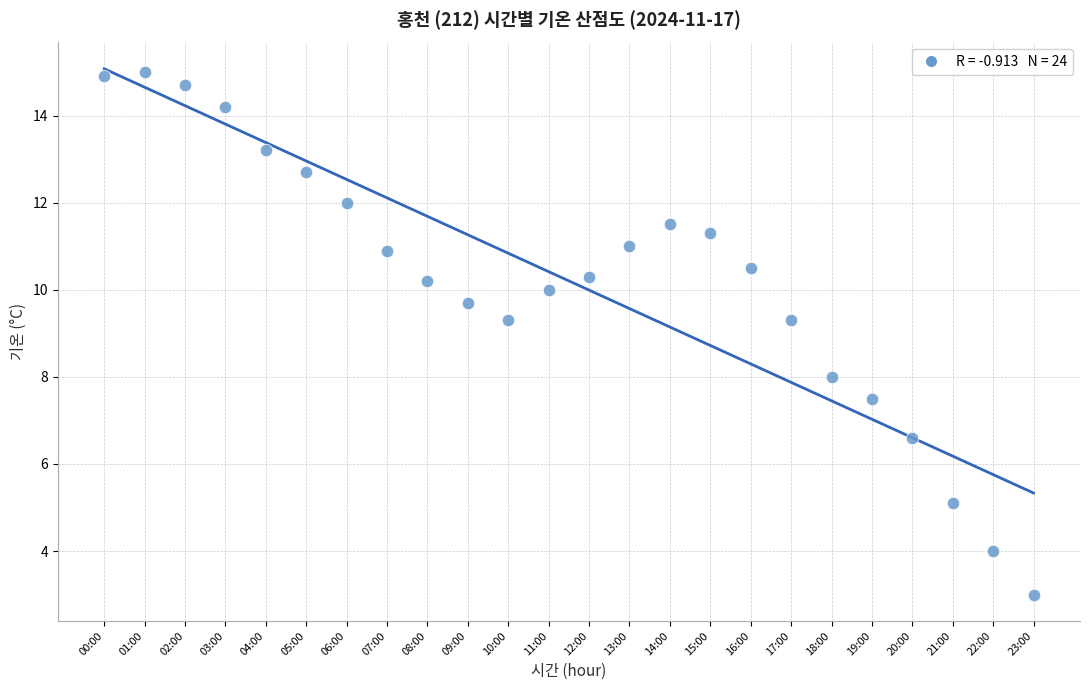

What is the range of Y values (max minus min)?

12.0